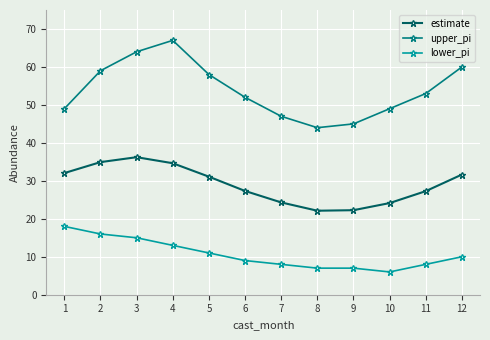

At which label does estimate first exceed 31?

1